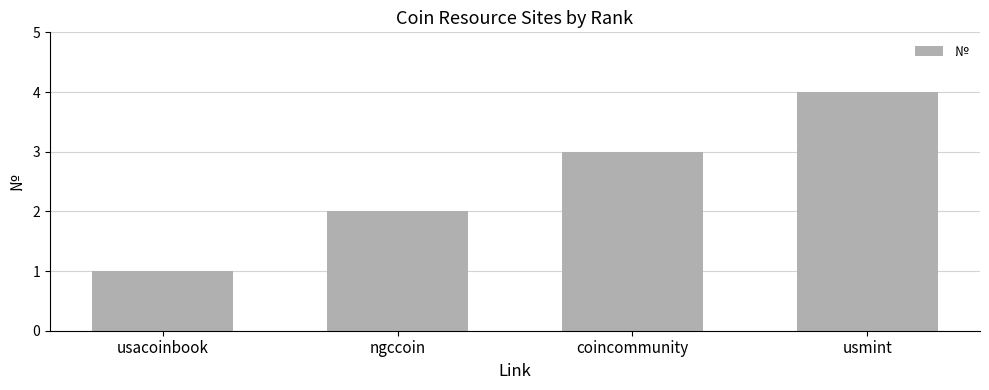

At which category does the chart reach its peak across all series?

usmint